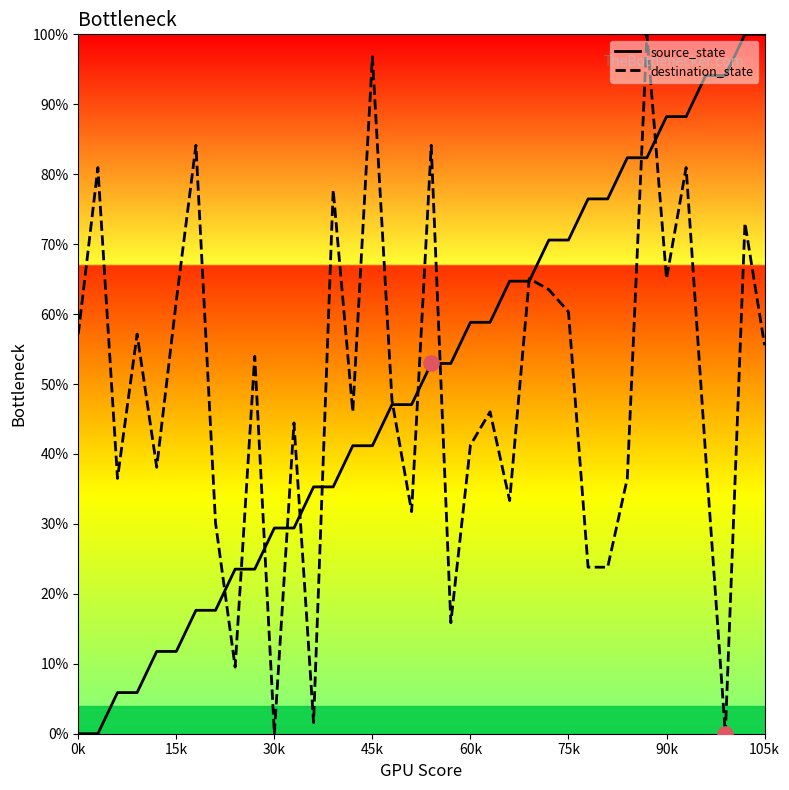

What is the highest value of the destination_state series?

100.0